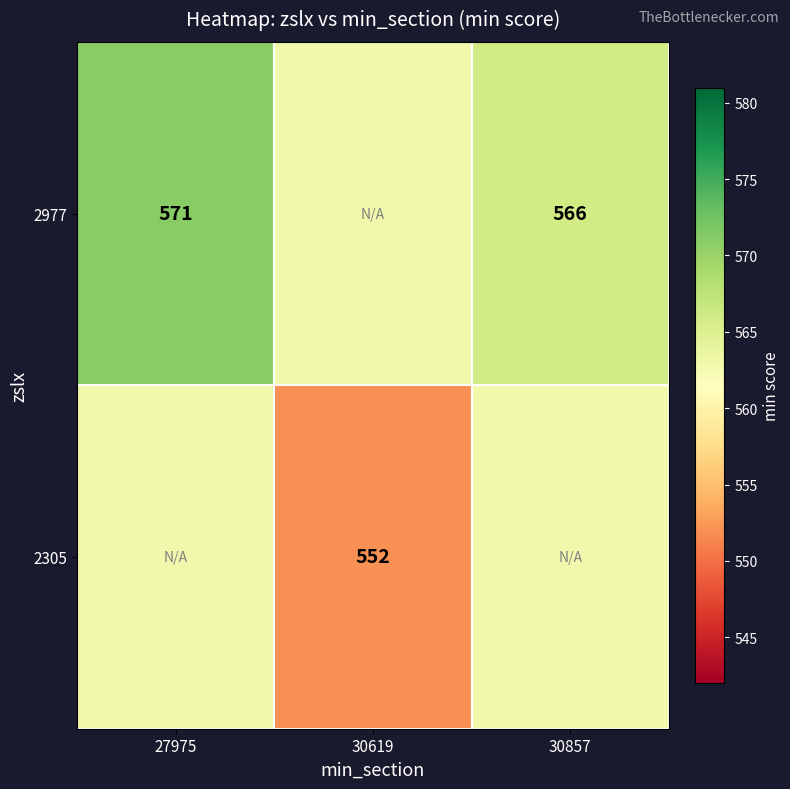

Is it true that 2977 equals 839 at 30857?

False